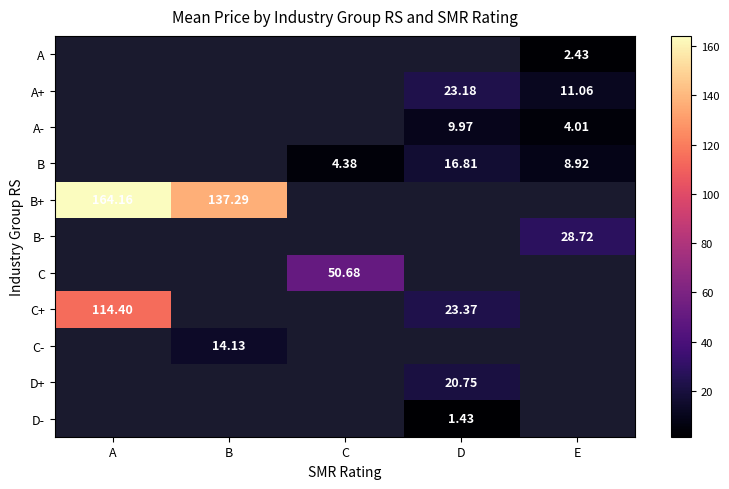

What is the greatest value displayed?

164.2